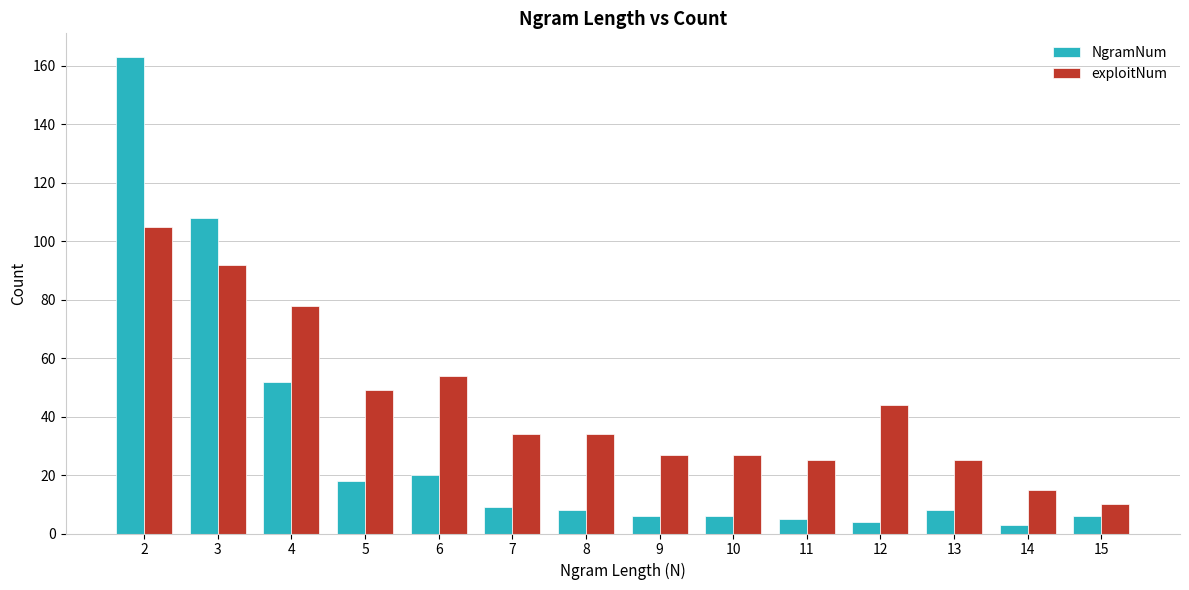

Rank the series by their maximum value, from highest to lowest.

NgramNum, exploitNum